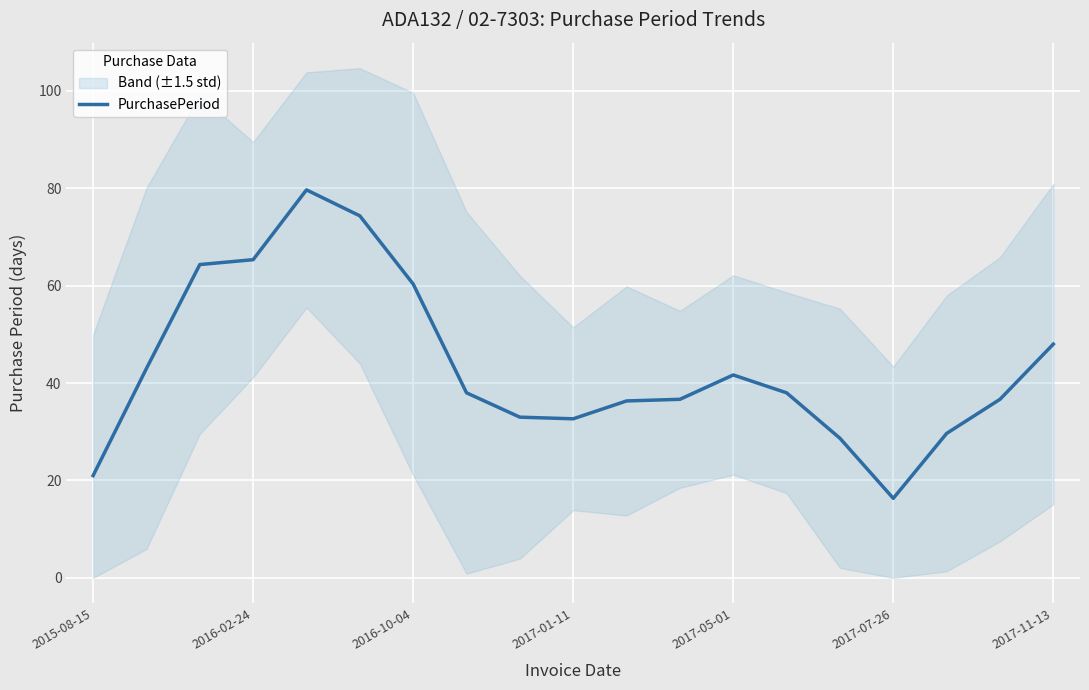

The value of PurchasePeriod at 2016-02-24 is 65.3. True or false?

True